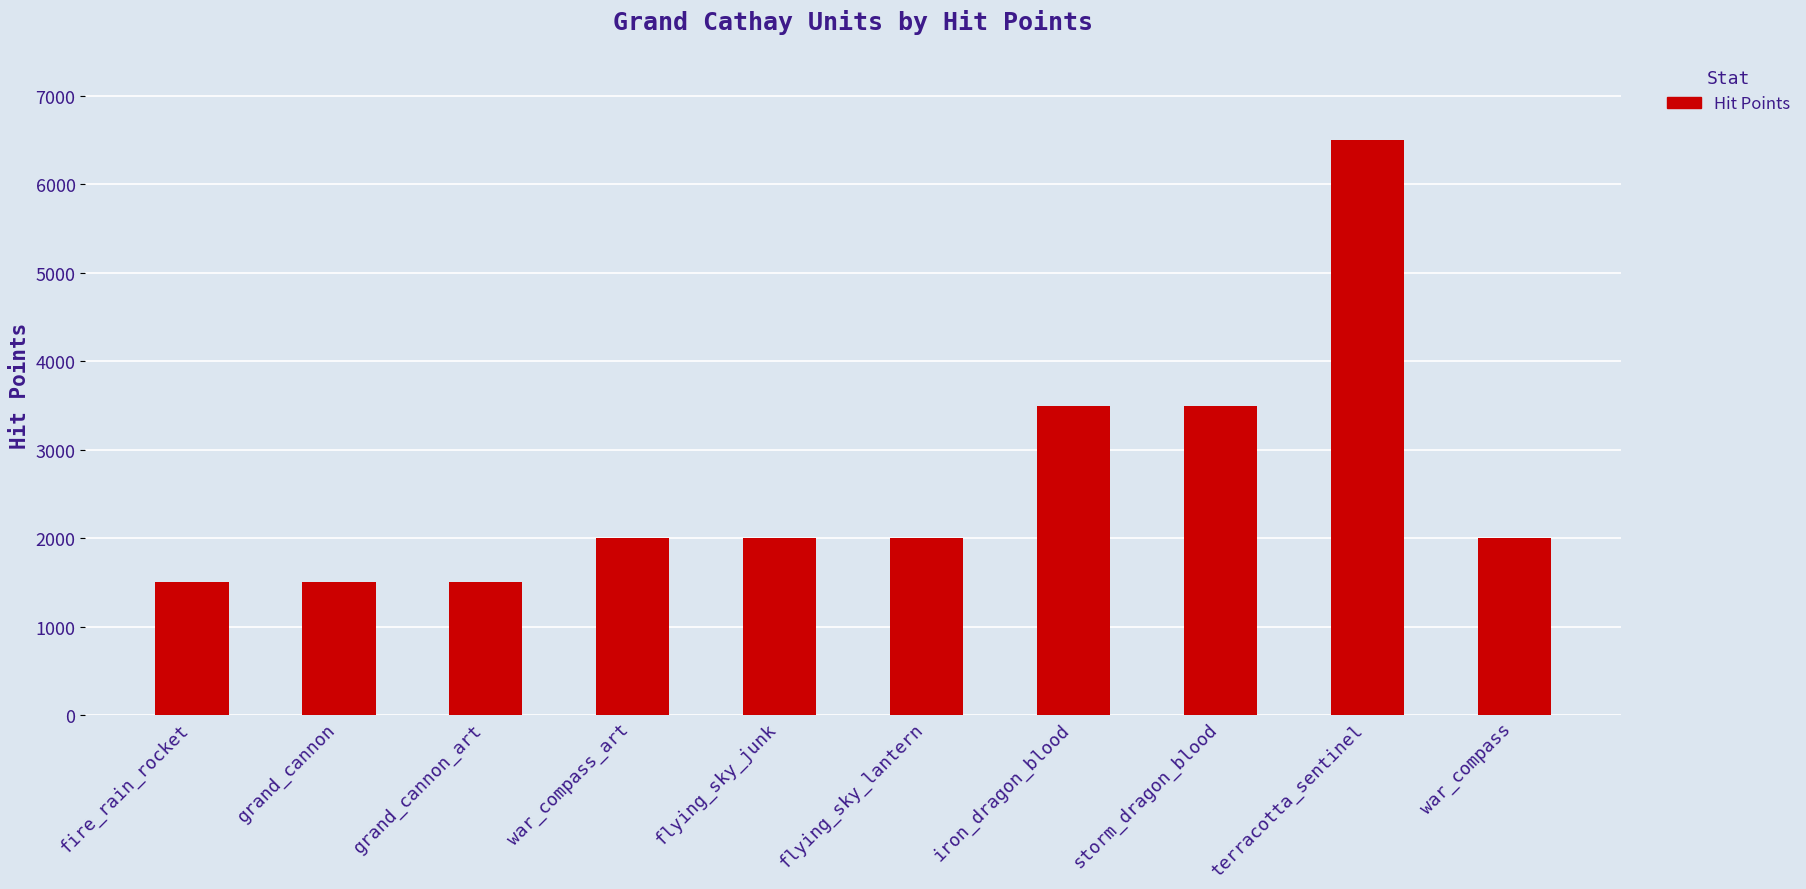

Is it true that the value at fire_rain_rocket is 1500?

True